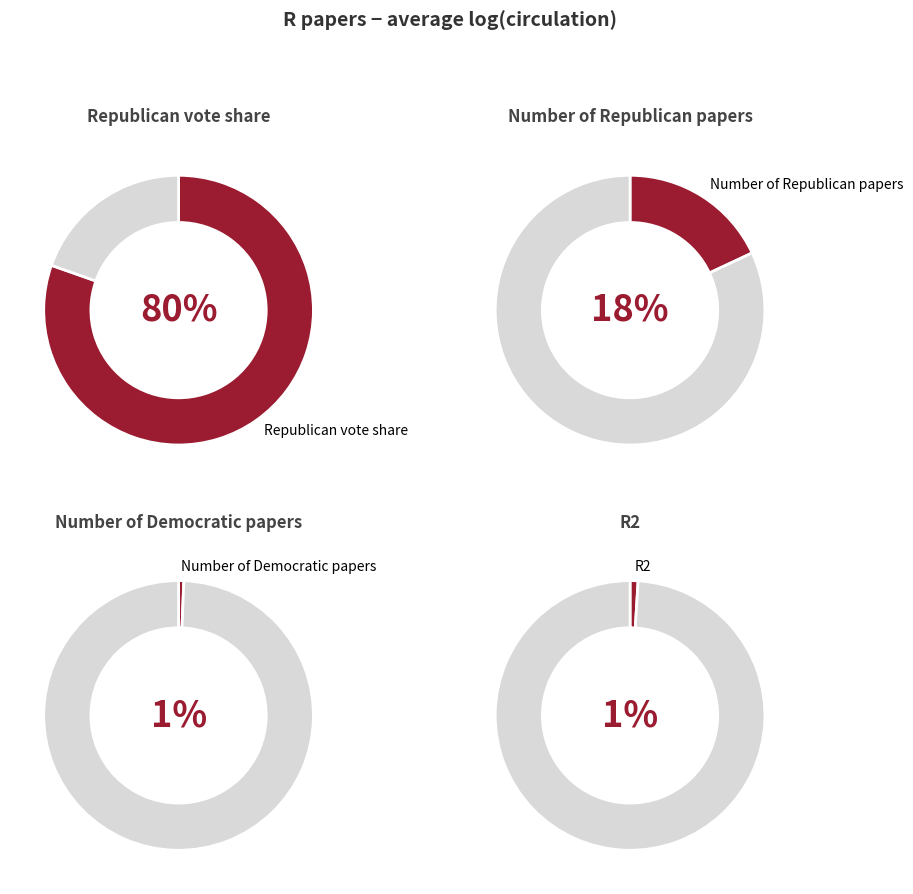

Count the number of slices in the pie.

4